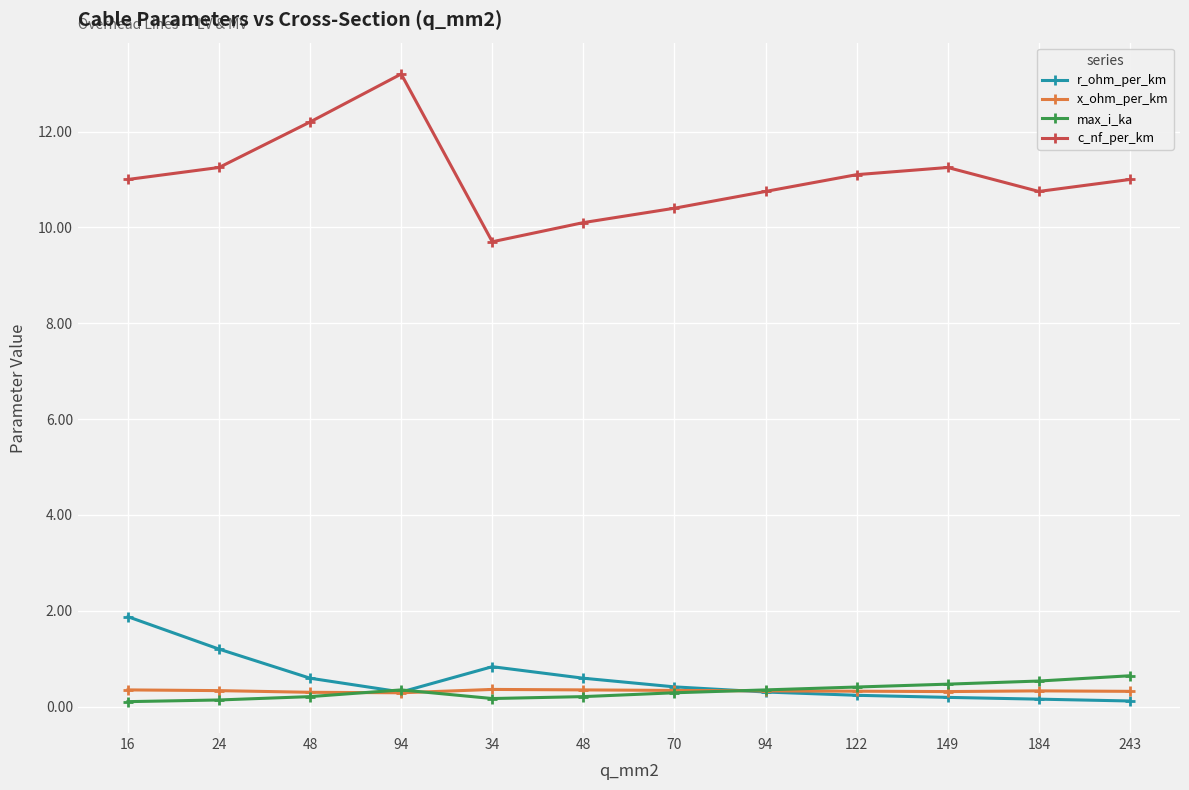

The c_nf_per_km series shows 11.2 at 149. True or false?

True